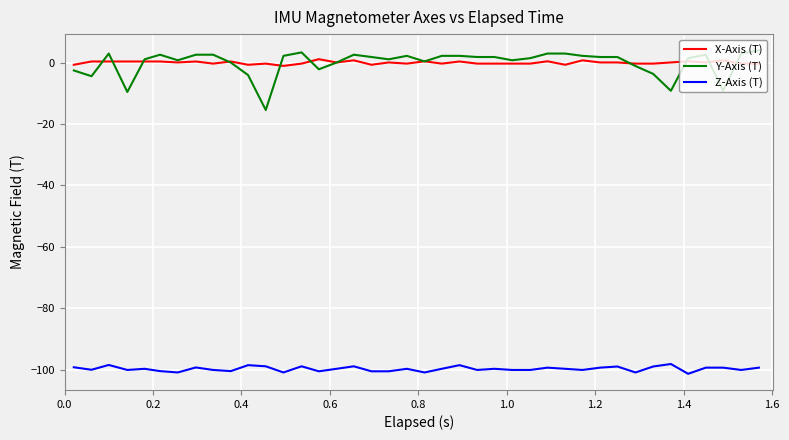

Does the chart display data point markers on the line(s)?

No